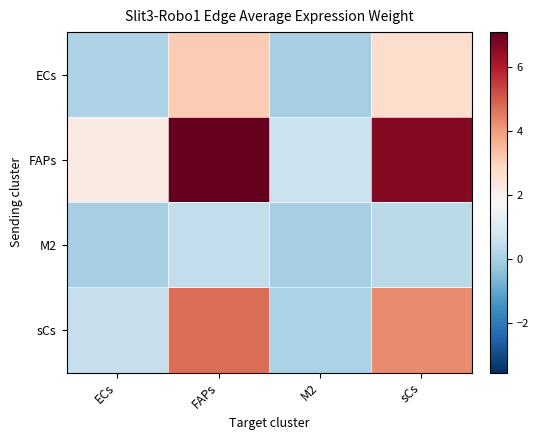

At which category is the sum across all series the highest?

FAPs